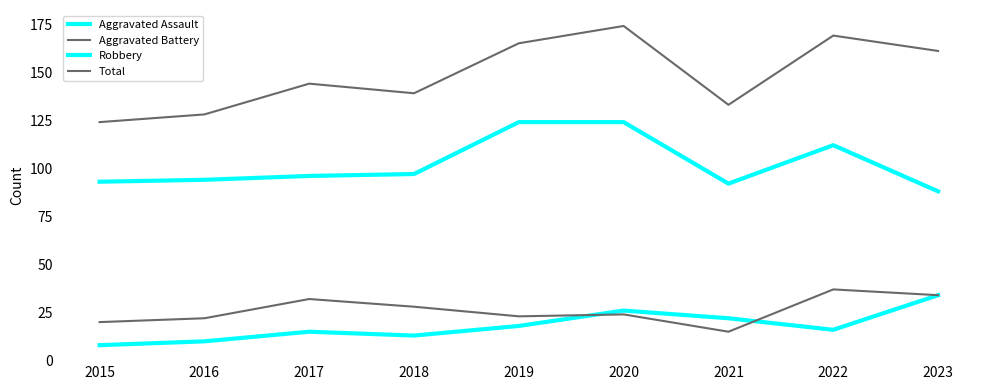

What is the sum of the Aggravated Assault values at 2015 and 2022?

24